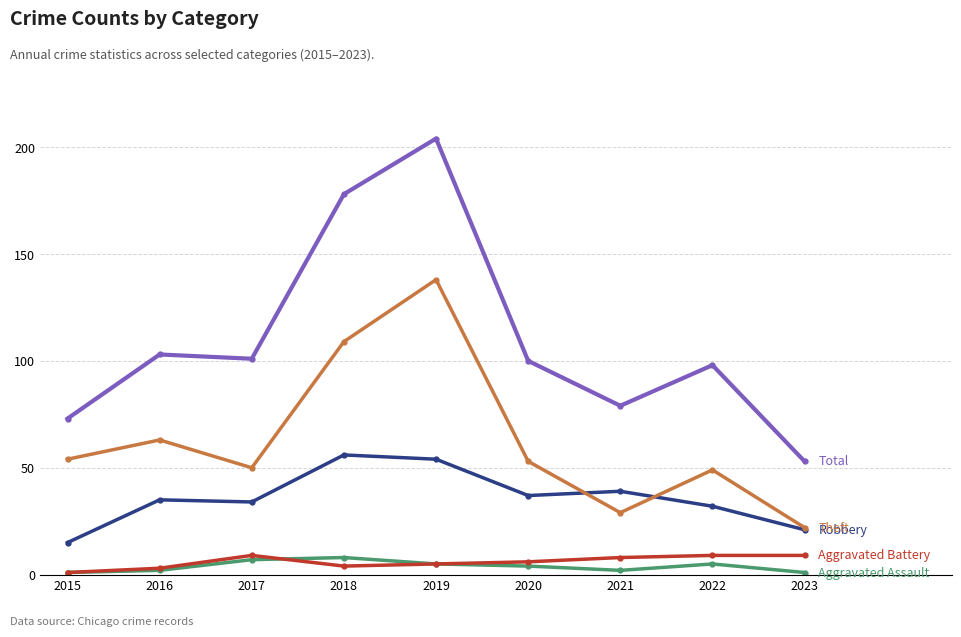

What is the smallest value displayed?

1